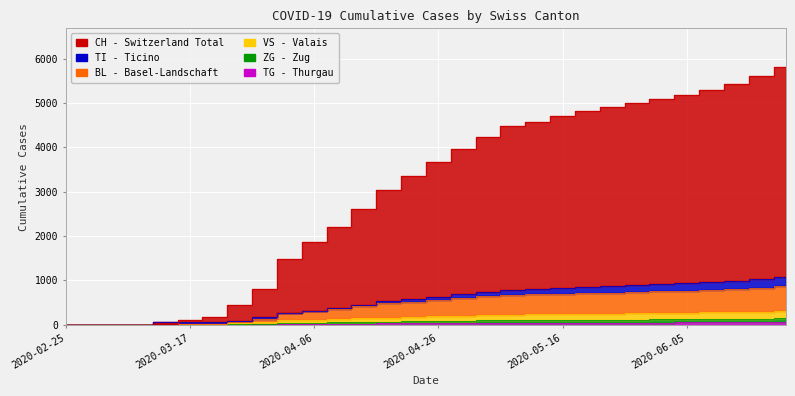

True or false: TI has a value of 526 at 2020-04-18.

True